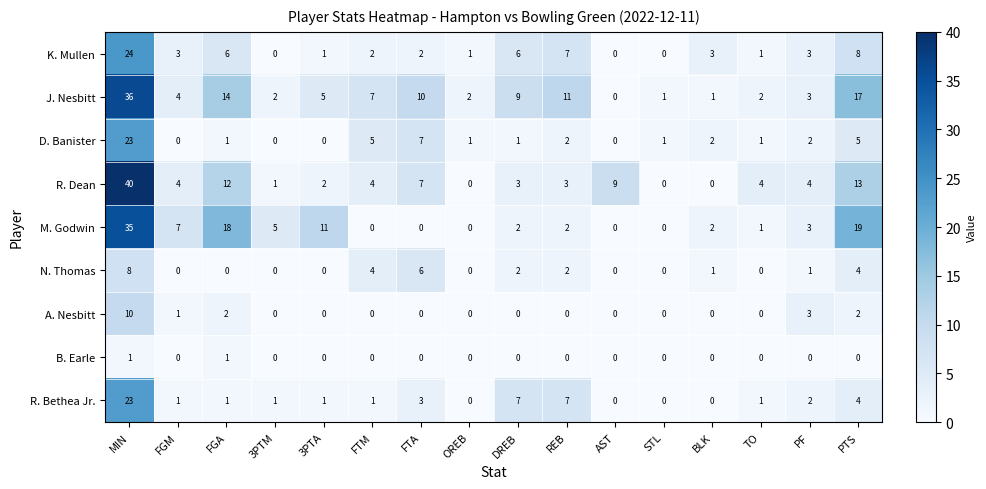

What is the difference between the D. Banister values at TO and FTA?

6